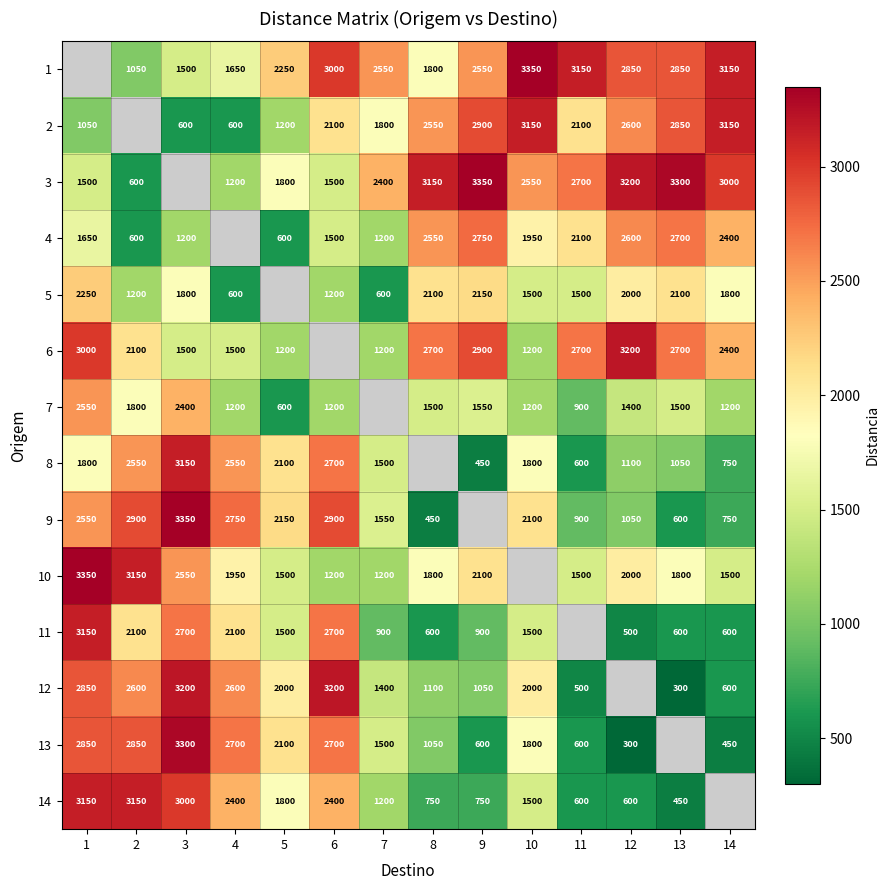

The value of 12 at 13 is 511. True or false?

False